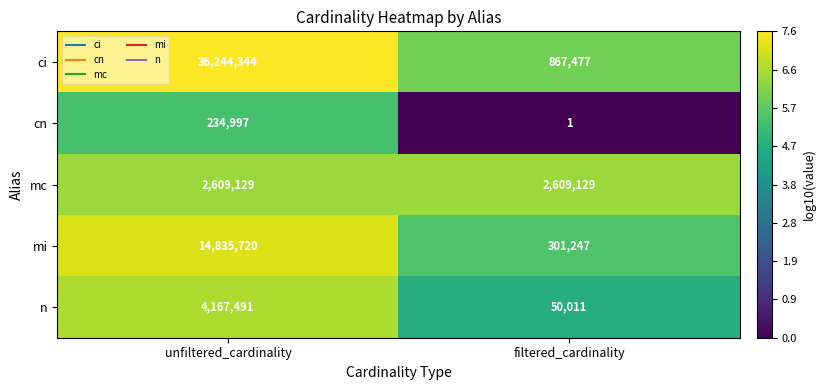

Count the number of data series in this chart.

5